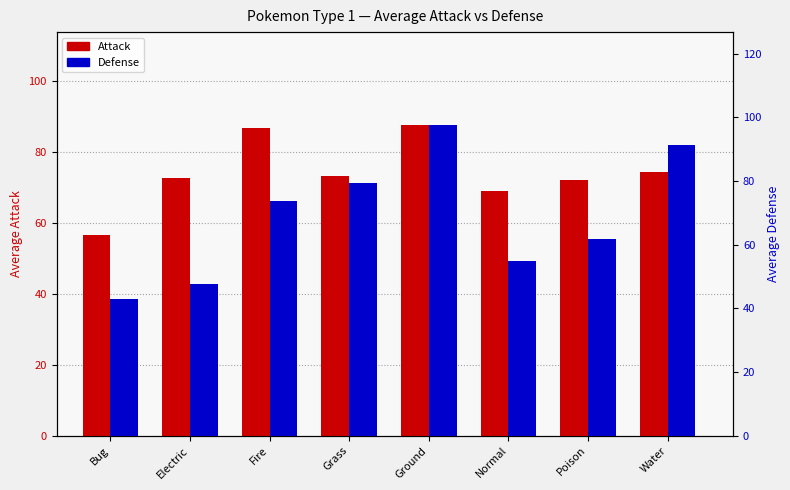

The value of Defense at Ground is 168.2. True or false?

False